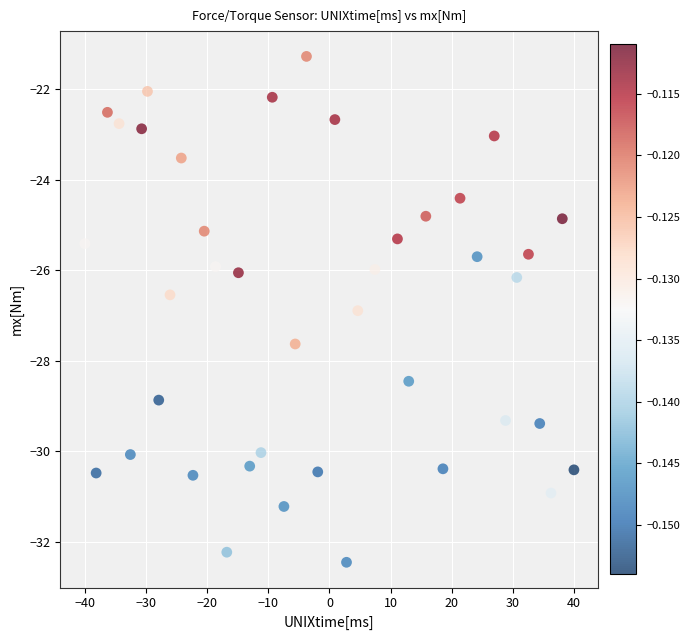

What is the range of X values (max minus min)?

80.0